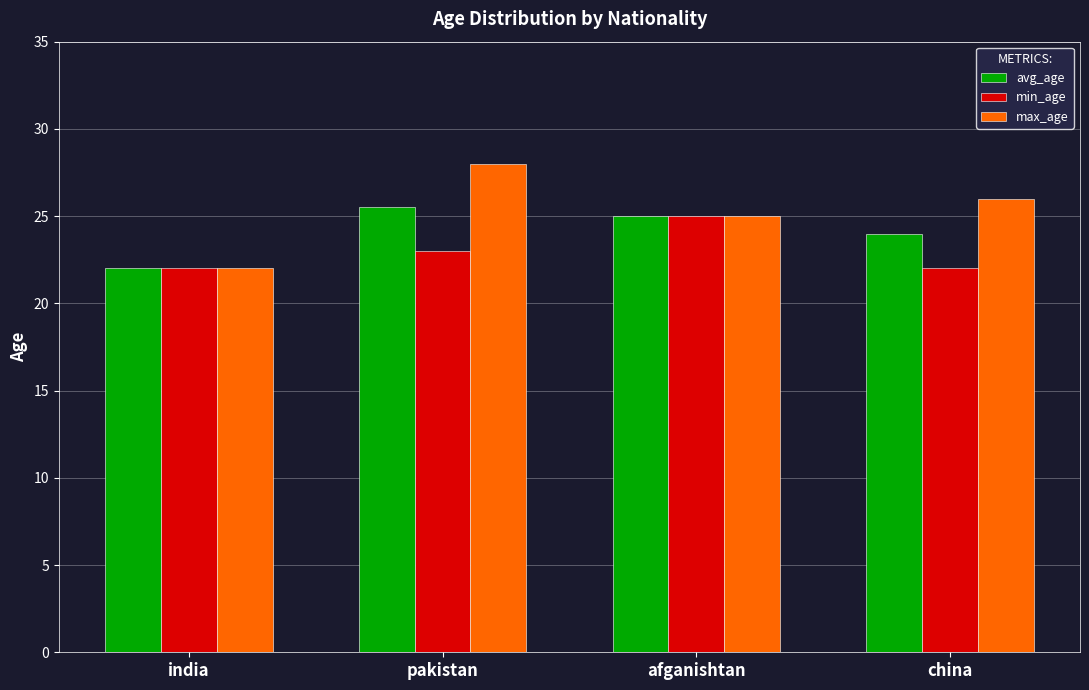

What is the label of the 4th bar from the right?

india